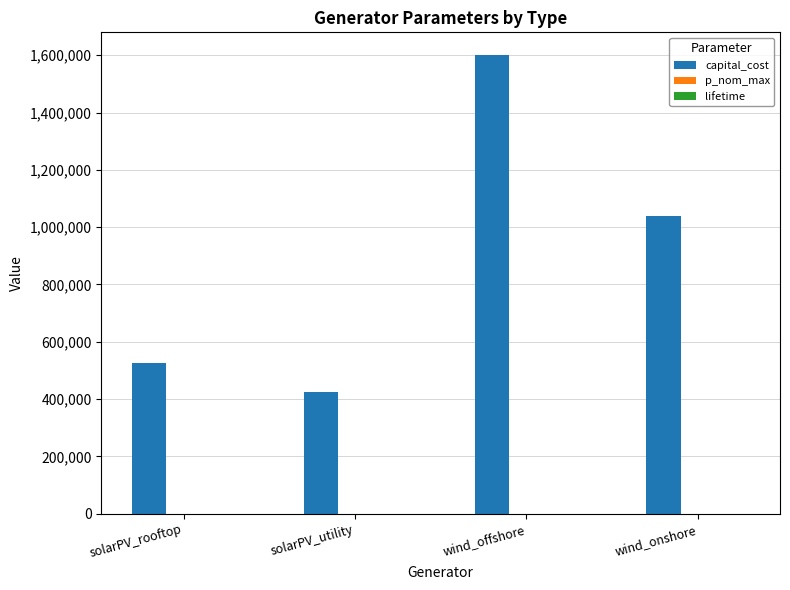

How many categories are shown in the chart?

4